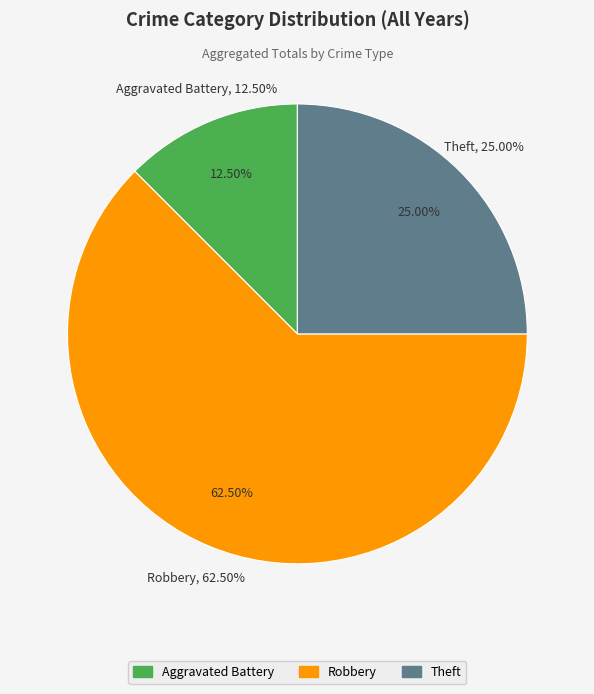

Which slice is the smallest?

Aggravated Battery